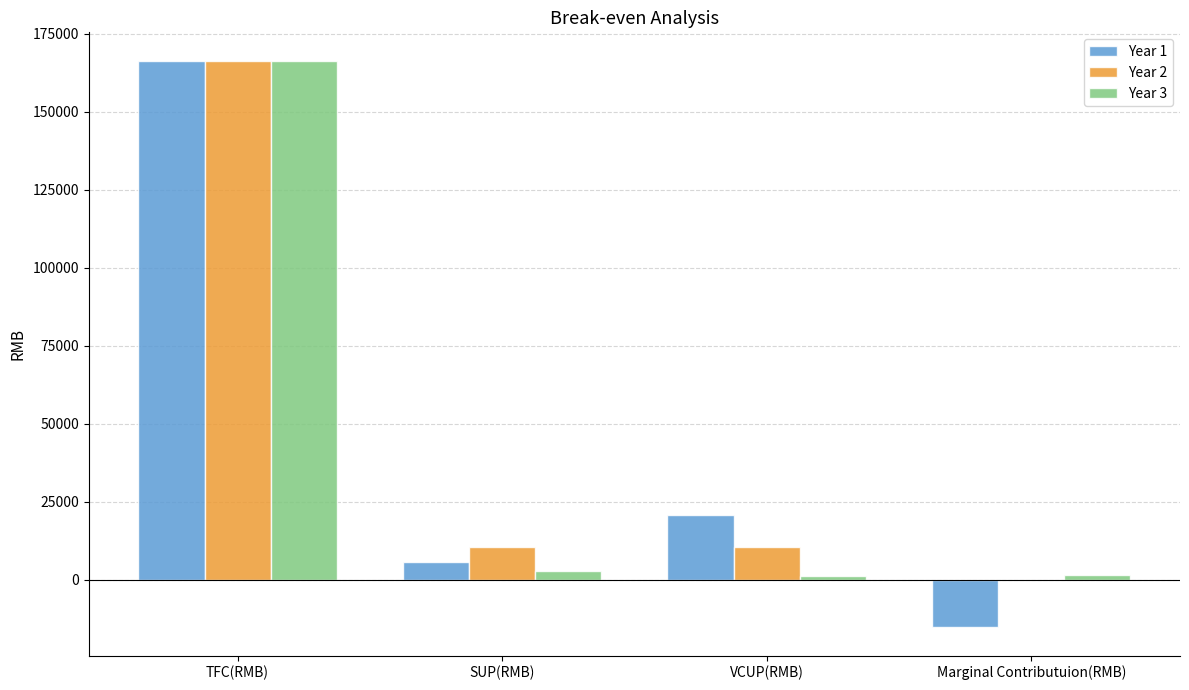

How many series are shown in this chart?

3